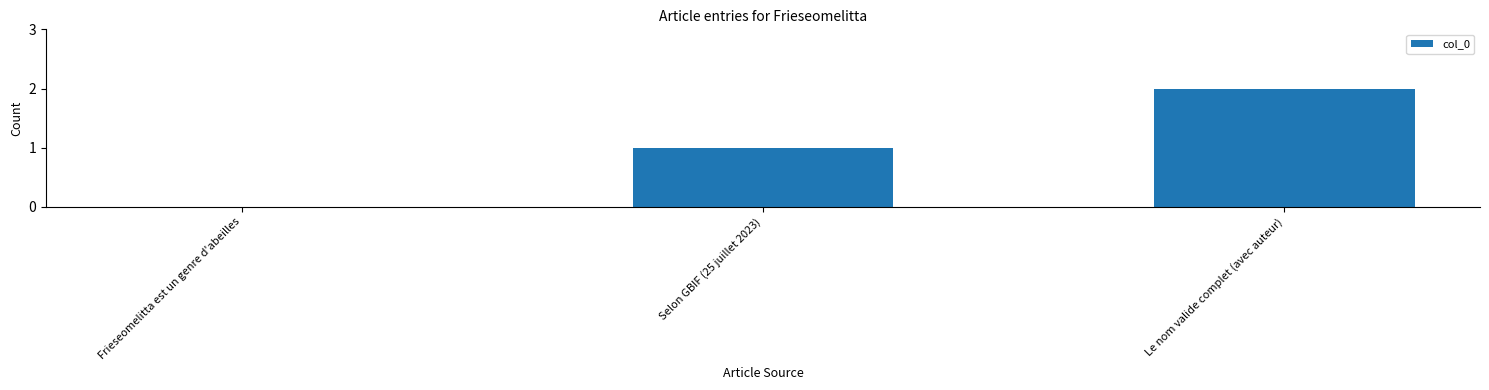

At which category does the chart reach its peak across all series?

Le nom valide complet (avec auteur)